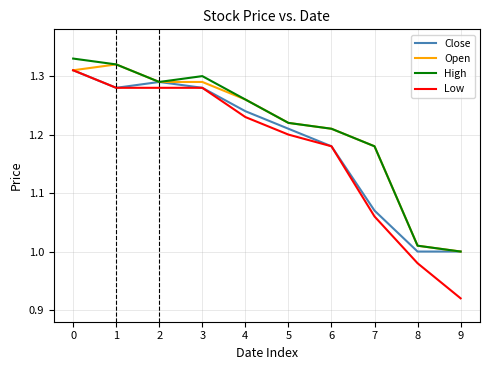

True or false: Low and High cross at least once.

False